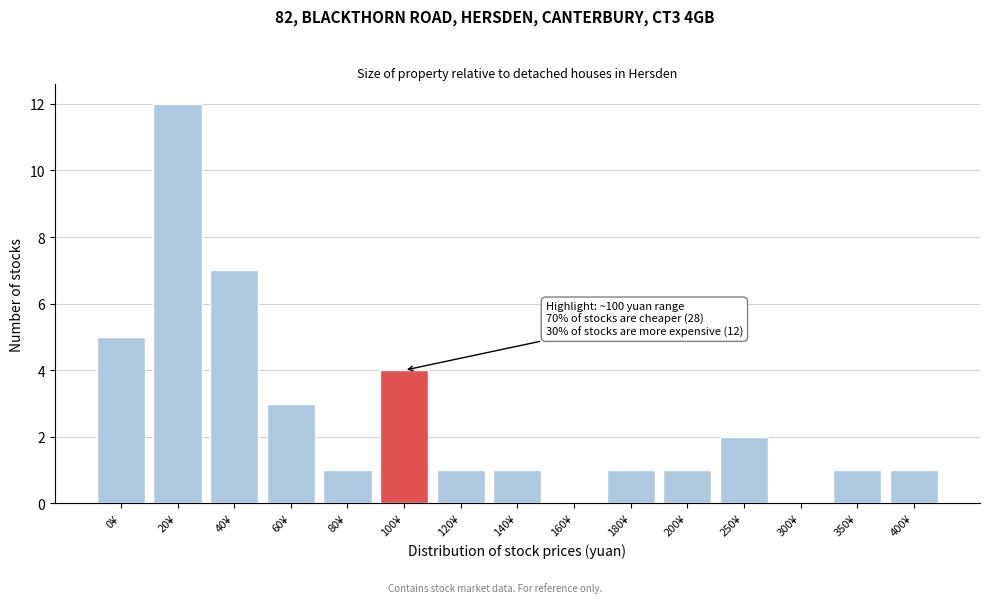

Reading right to left, extract all data points from this chart.

400¥=1	350¥=1	300¥=0	250¥=2	200¥=1	180¥=1	160¥=0	140¥=1	120¥=1	100¥=4	80¥=1	60¥=3	40¥=7	20¥=12	0¥=5